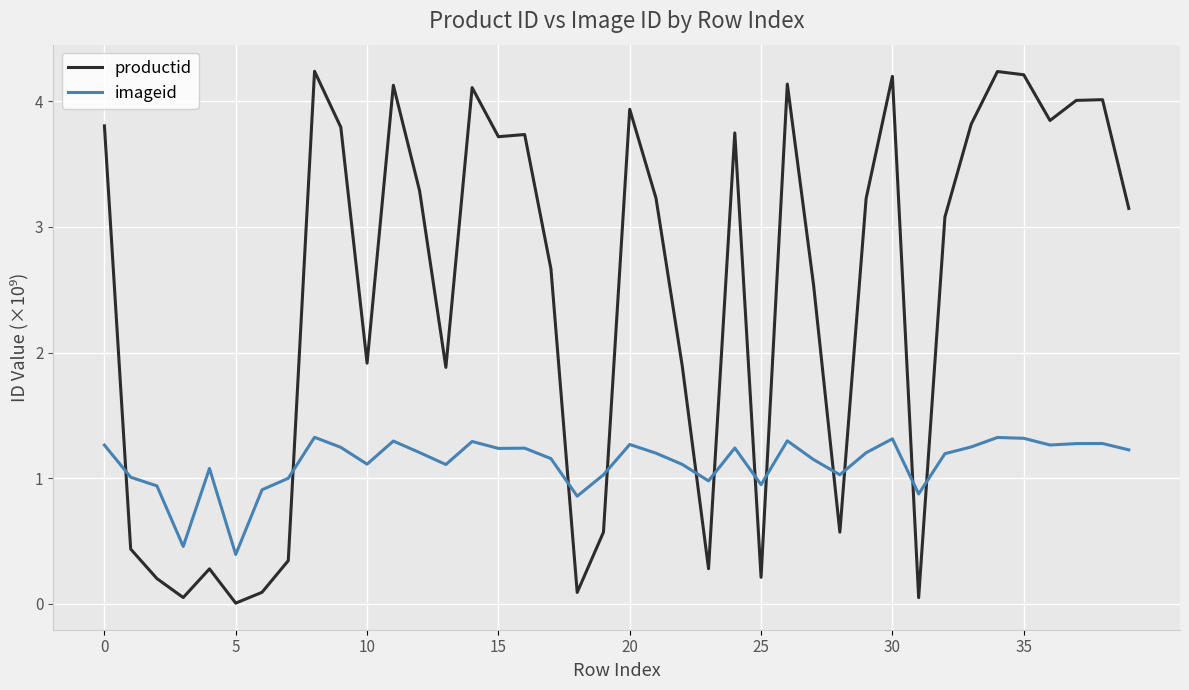

True or false: imageid and productid cross at least once.

True